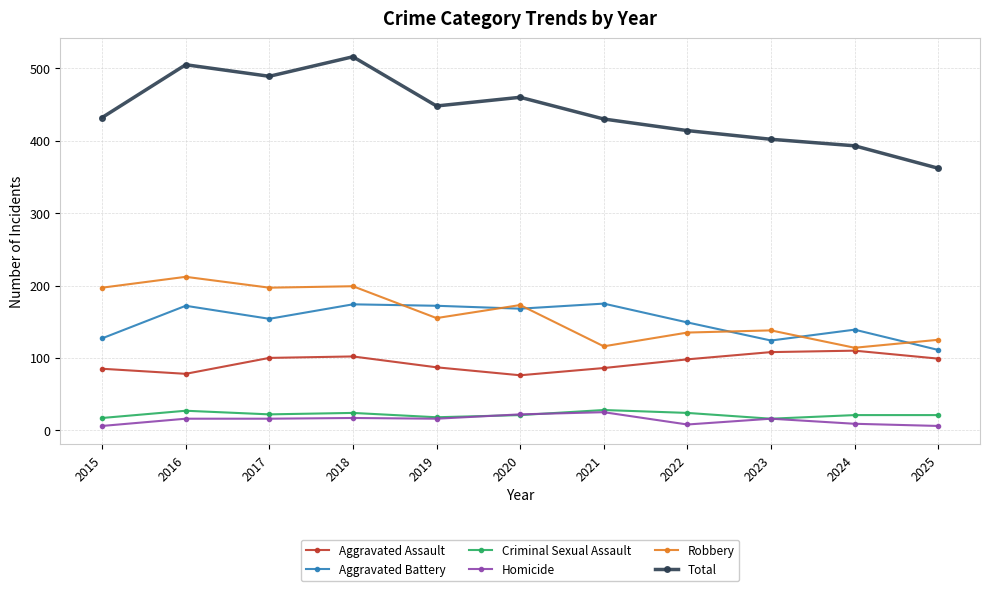

What is the difference between the Robbery values at 2017 and 2016?

15